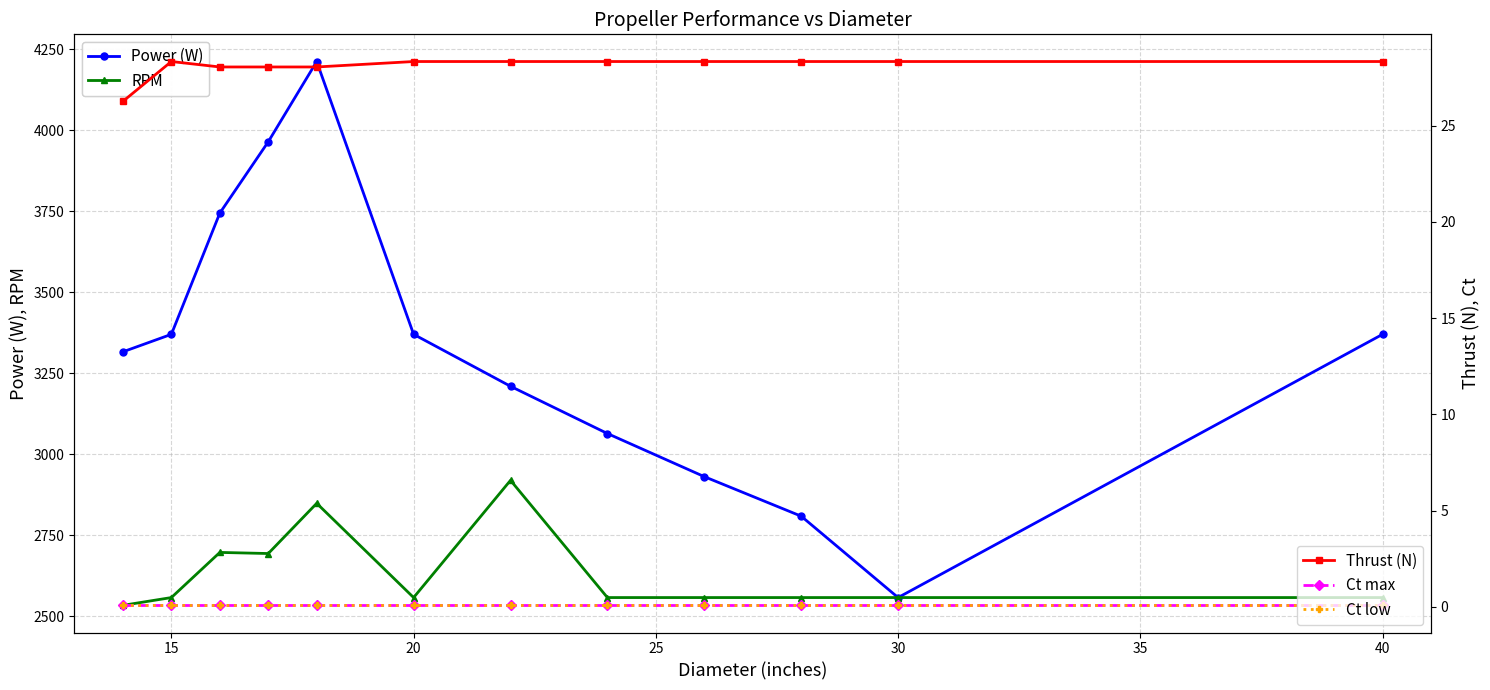

What are all the series names shown in the legend?

Power (W), RPM, Thrust (N), Ct max, Ct low